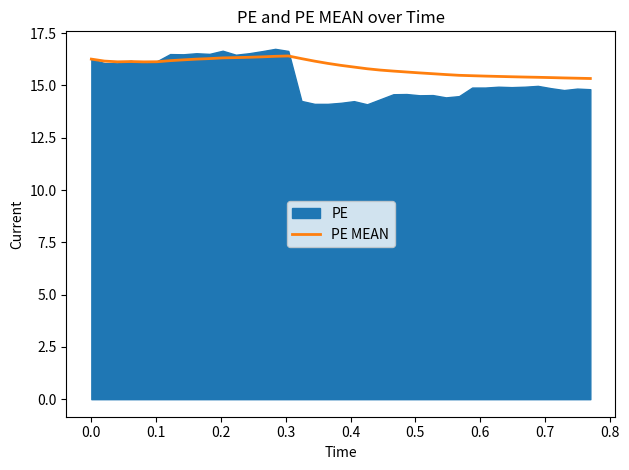

What is the lowest value of the PE MEAN series?

15.3